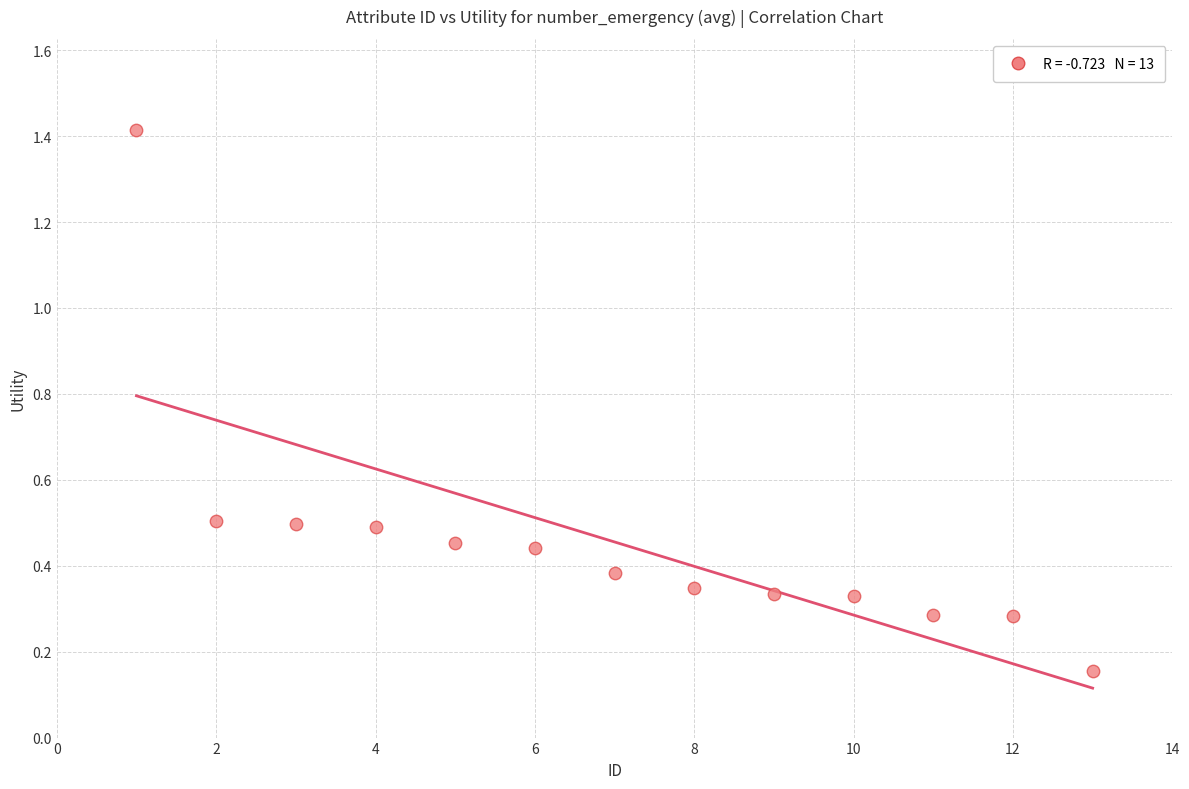

What is the range of Y values (max minus min)?

1.3